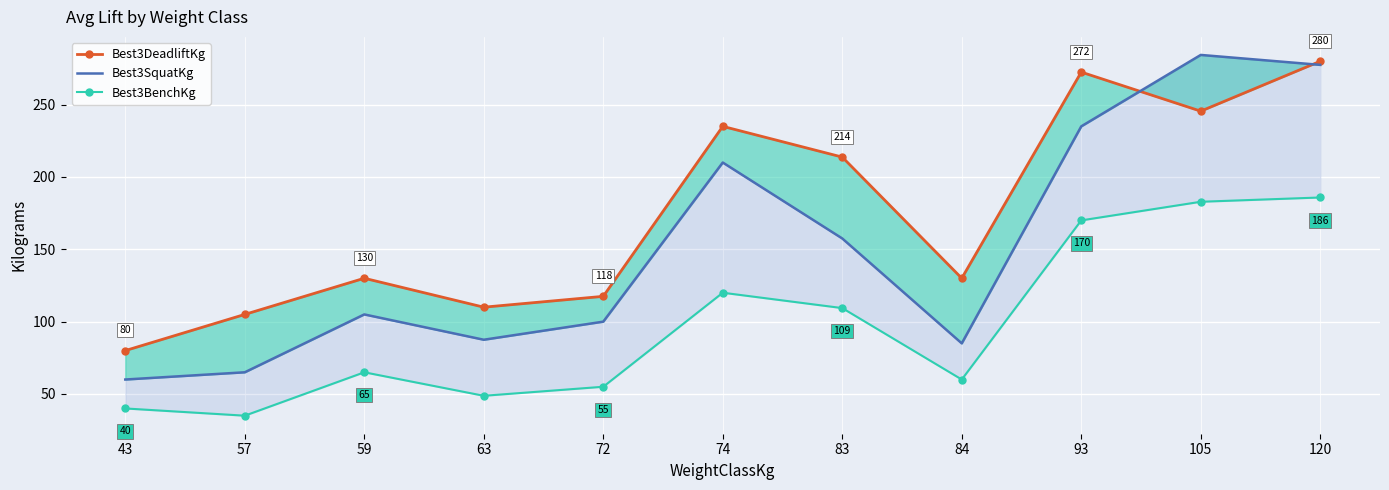

Between 120 and 105, which is larger?

120